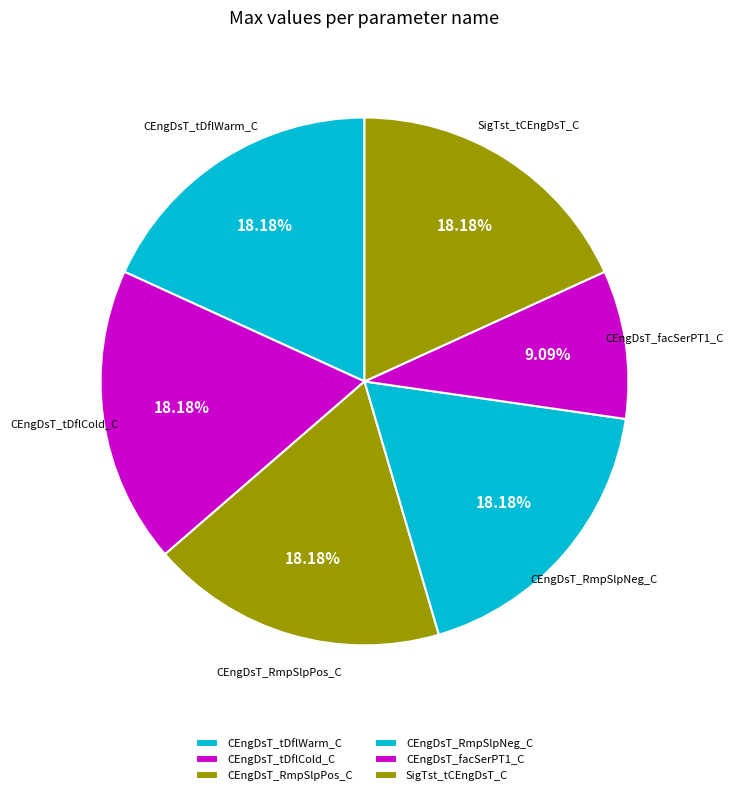

To the nearest percent, what is the difference between the largest and smallest slice percentages?

9%